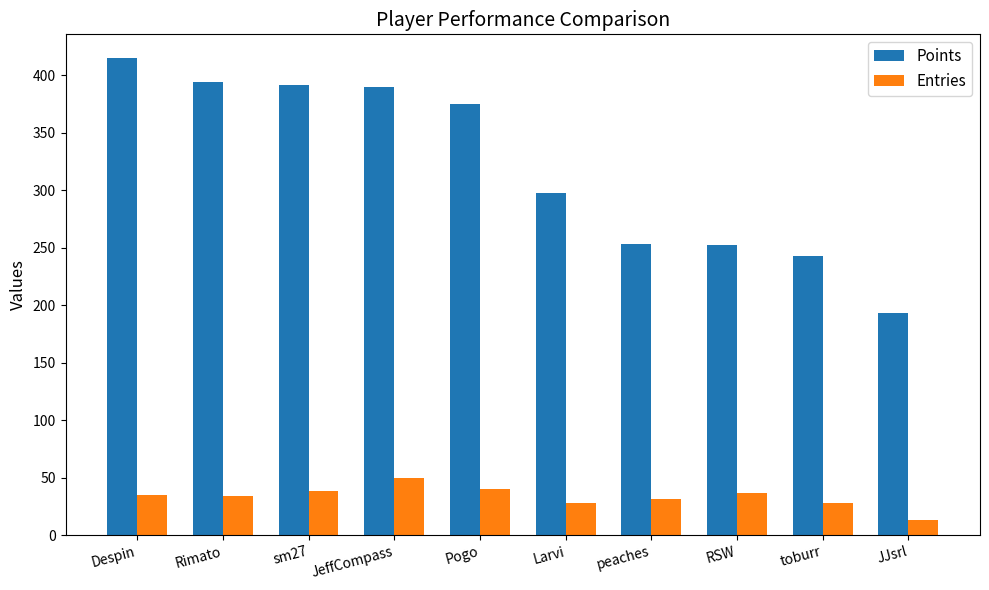

What is the sum of the Entries values at Despin and Larvi?

63